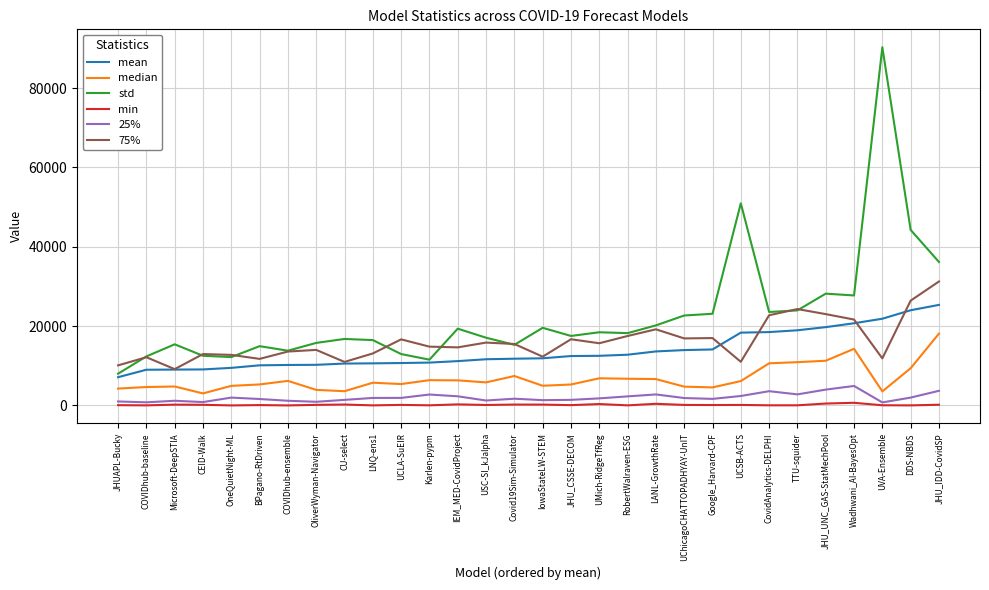

Rank the series by their maximum value, from lowest to highest.

min, 25%, median, mean, 75%, std